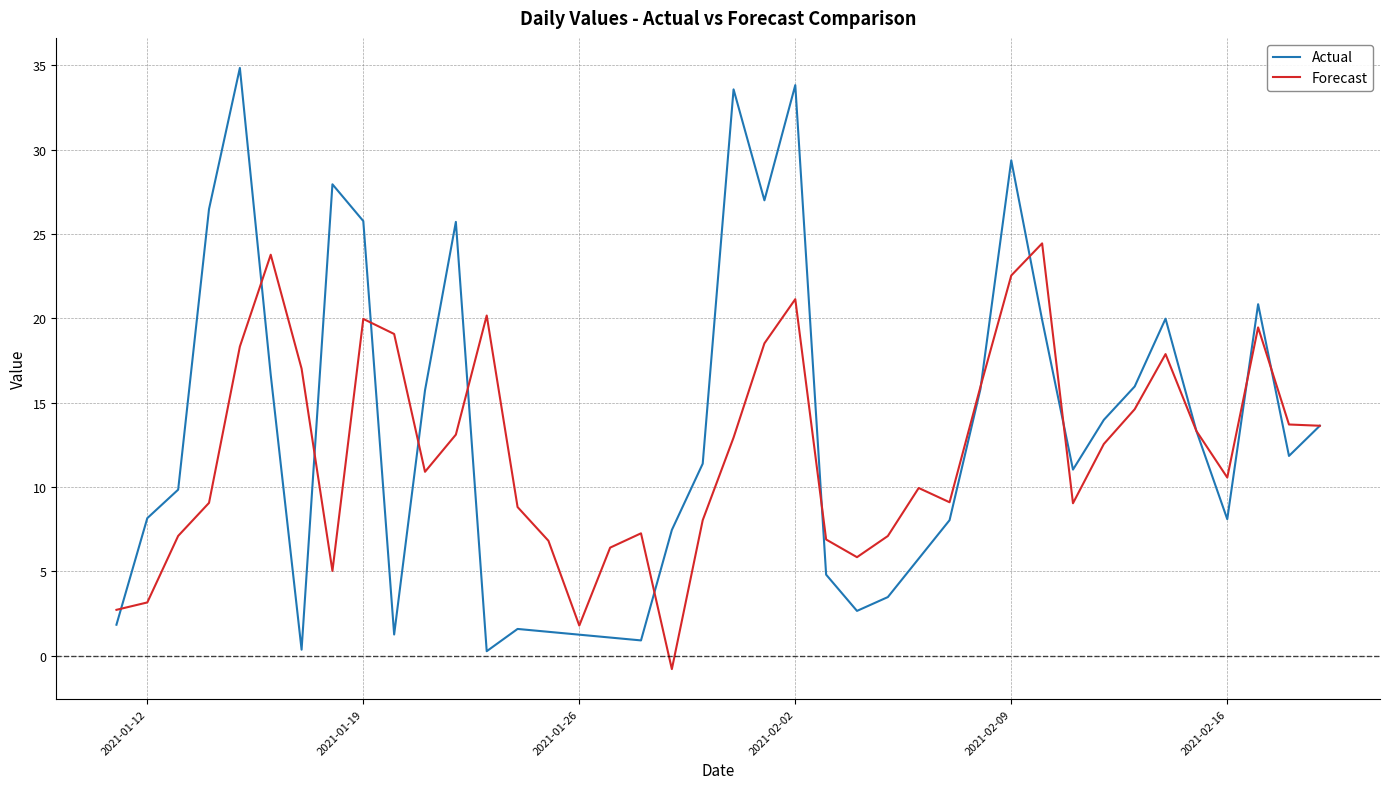

What is the minimum value shown in the chart?

-0.8